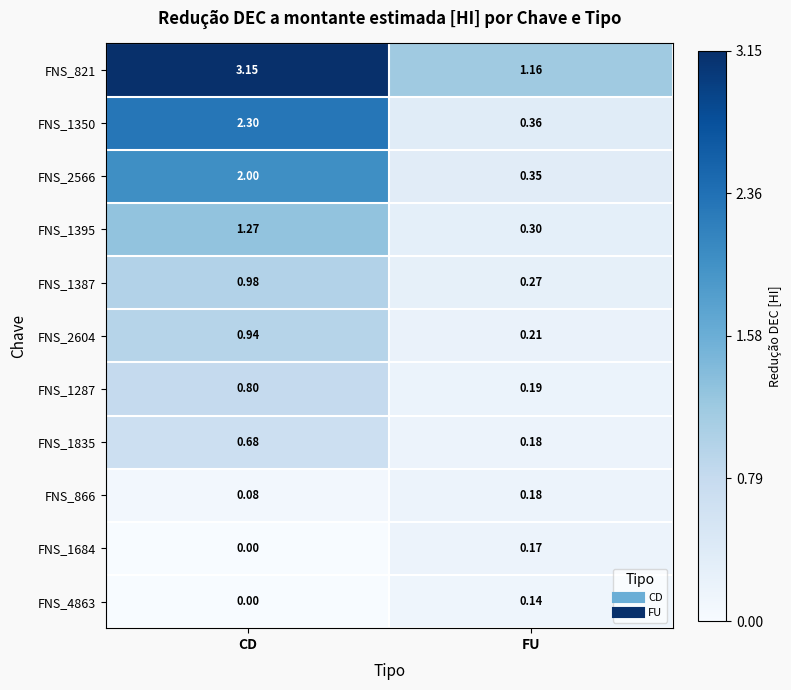

Rank the categories by FNS_821 value from highest to lowest.

CD, FU